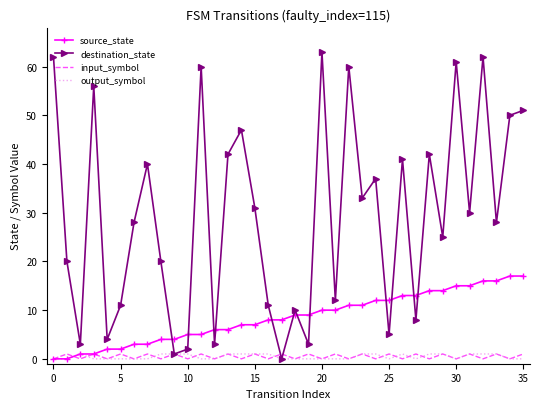

Which series has the widest spread of values?

destination_state